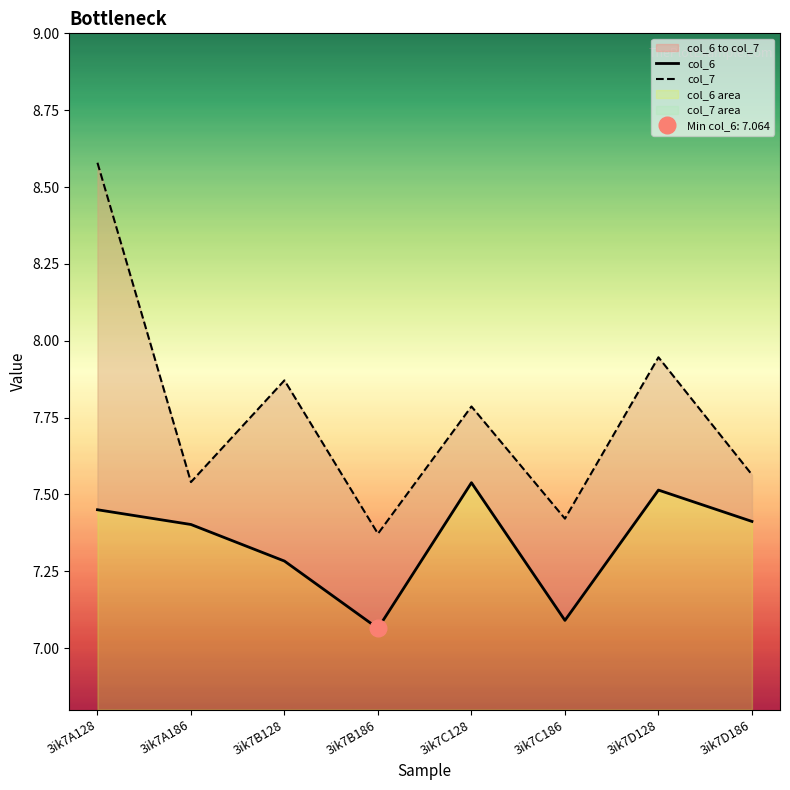

What are all the series names shown in the legend?

col_6, col_7